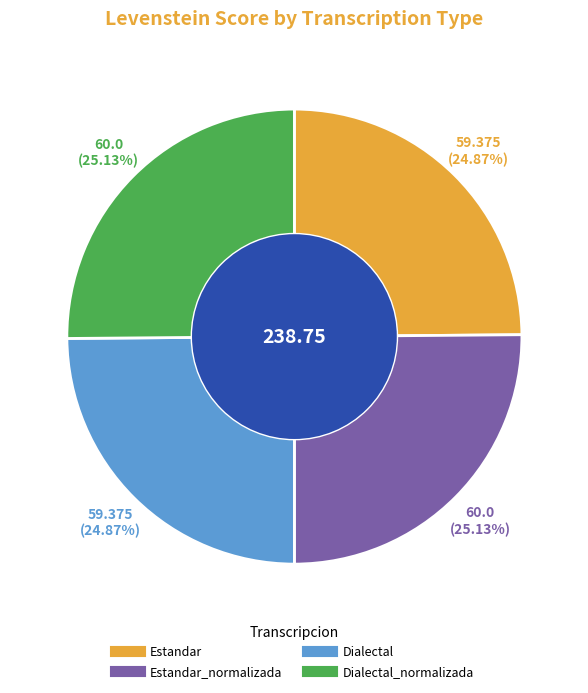

To the nearest percent, what is the average slice percentage?

25%